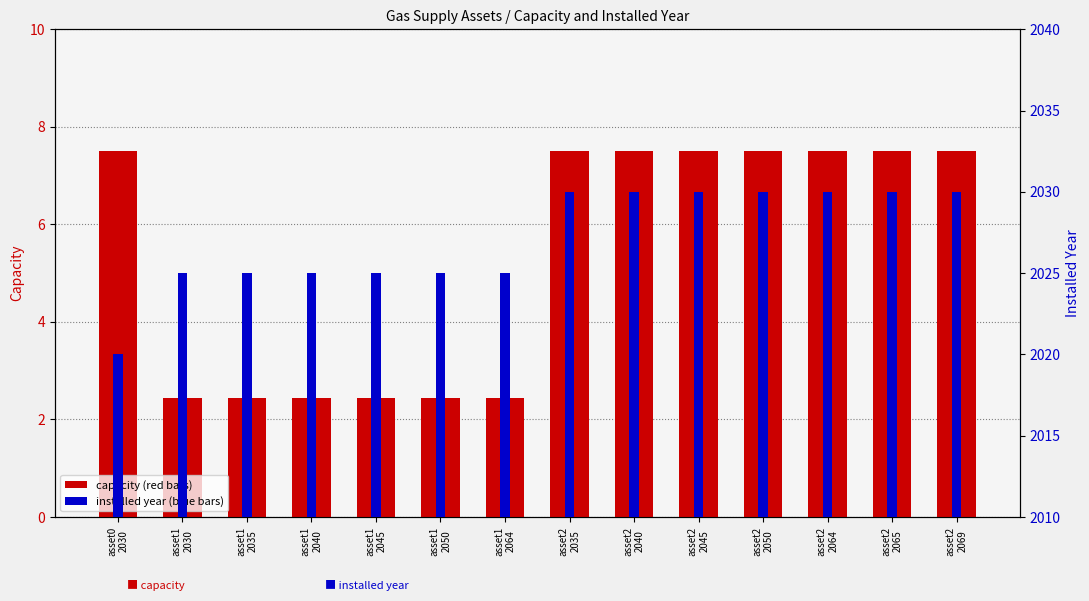

Does the chart contain stacked bars?

No